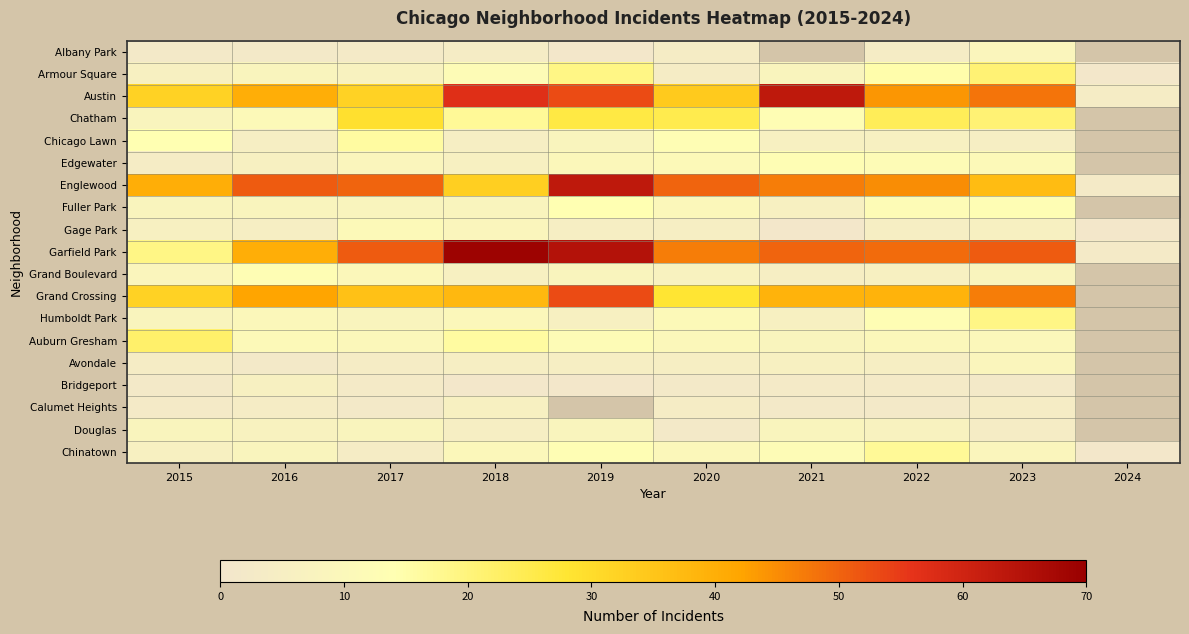

Is the value of Chicago Lawn at 2022 greater than the value of Avondale at 2022?

Yes